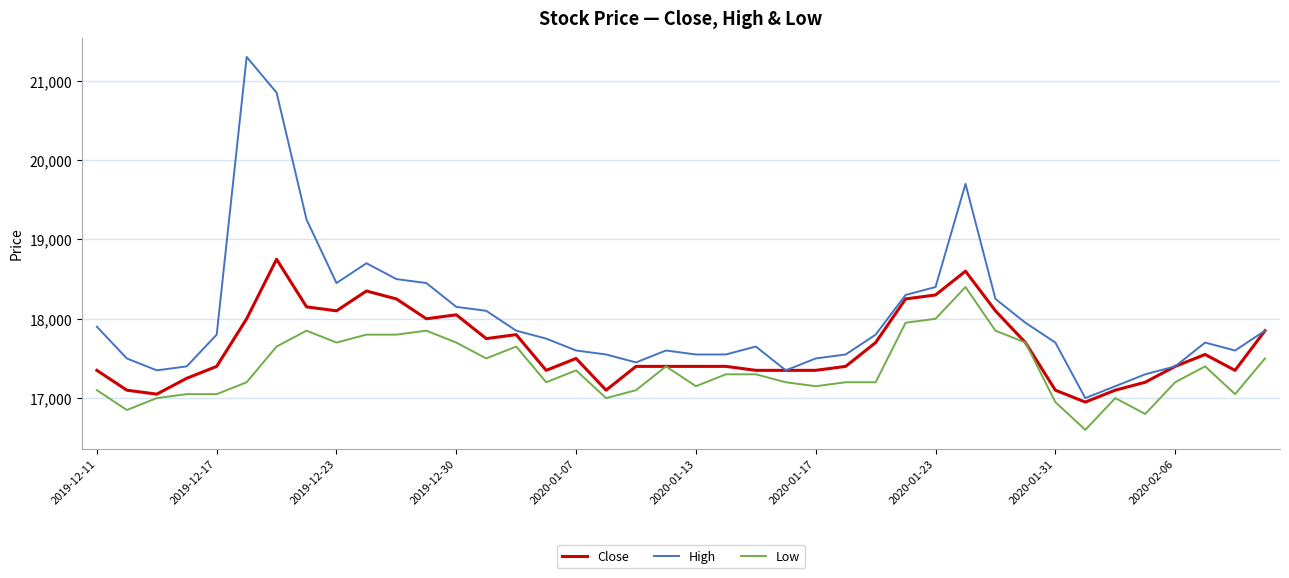

True or false: Low and High intersect in this chart.

False